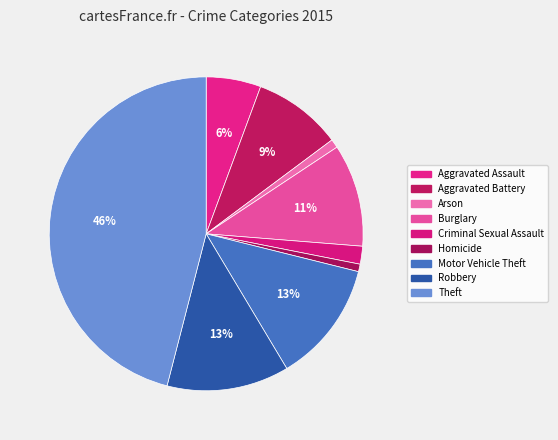

Which has a higher value, Arson or Criminal Sexual Assault?

Criminal Sexual Assault